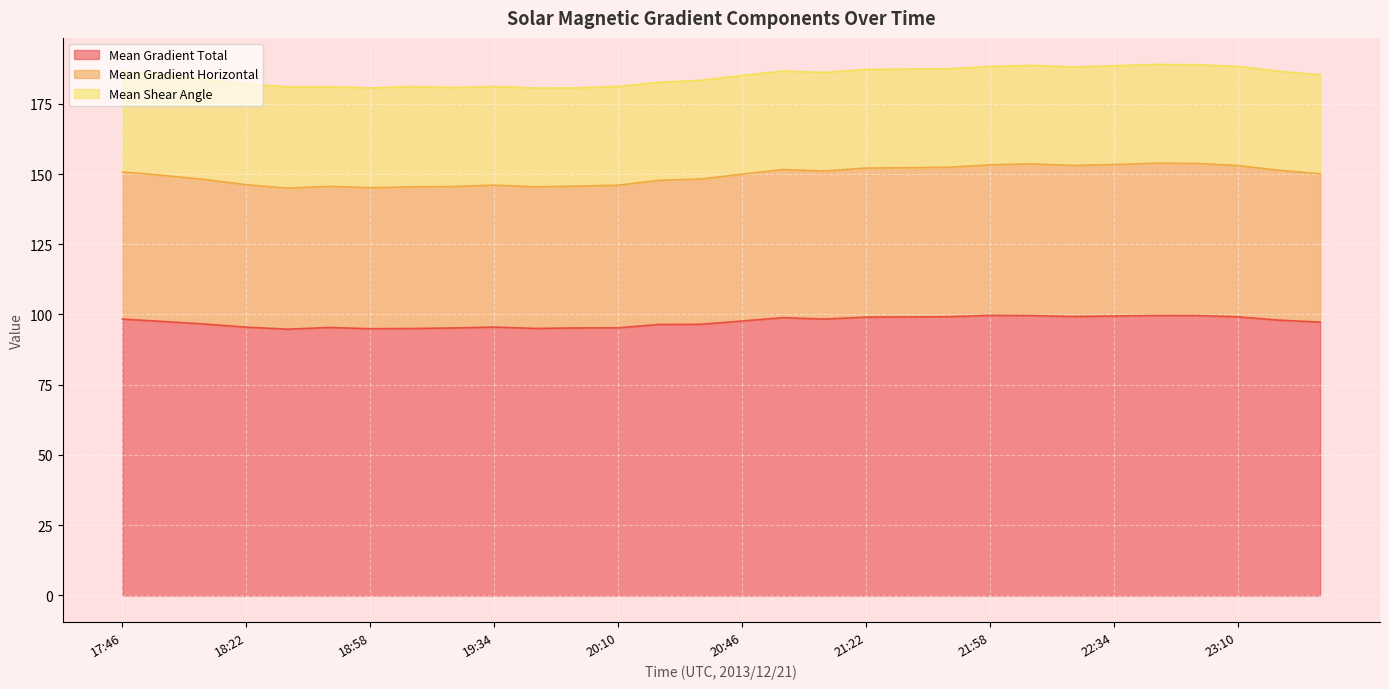

Between 19:22 and 18:22, which is larger?

18:22